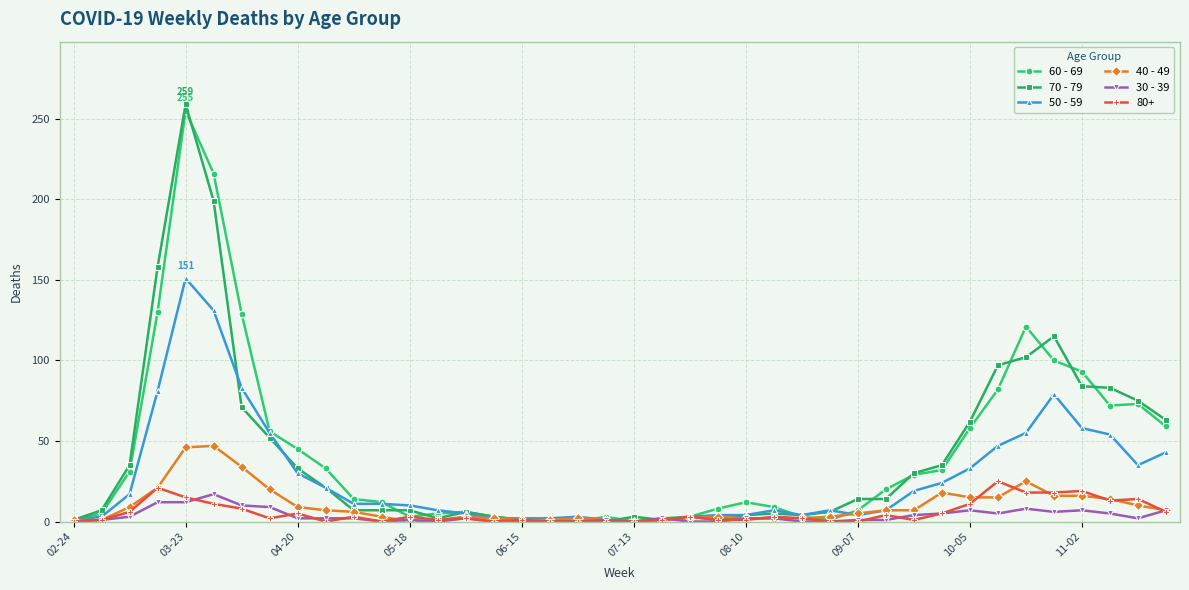

Which series has the largest range (max minus min)?

70 - 79